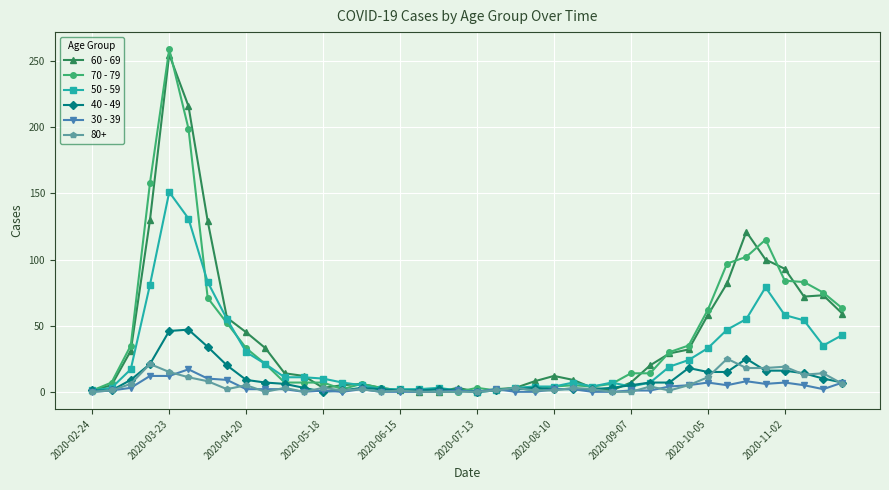

Rank the series by their maximum value, from lowest to highest.

30 - 39, 80+, 40 - 49, 50 - 59, 60 - 69, 70 - 79